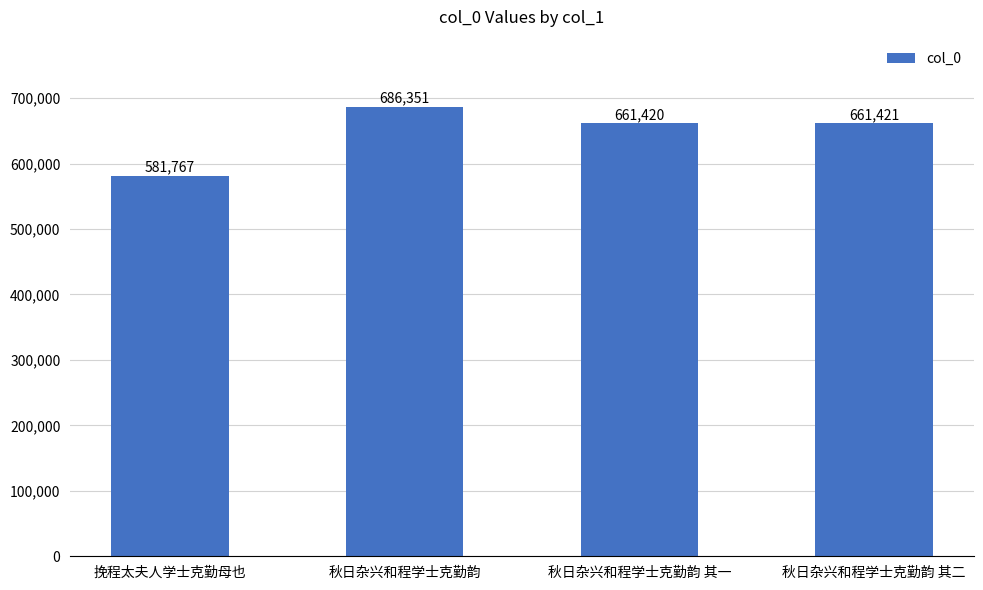

How many bars are there in total?

4